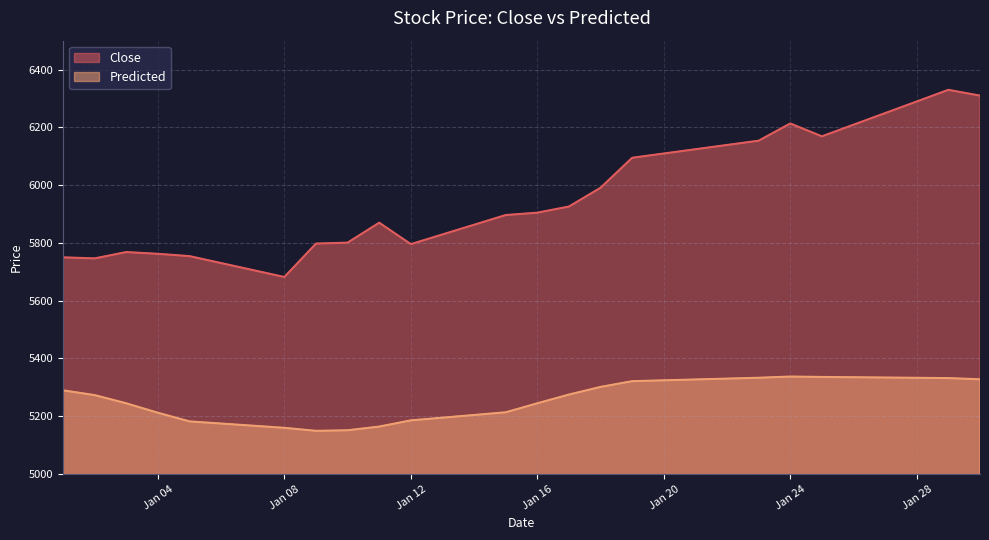

Rank the series at 2024-01-19 from highest to lowest value.

Close, Predicted